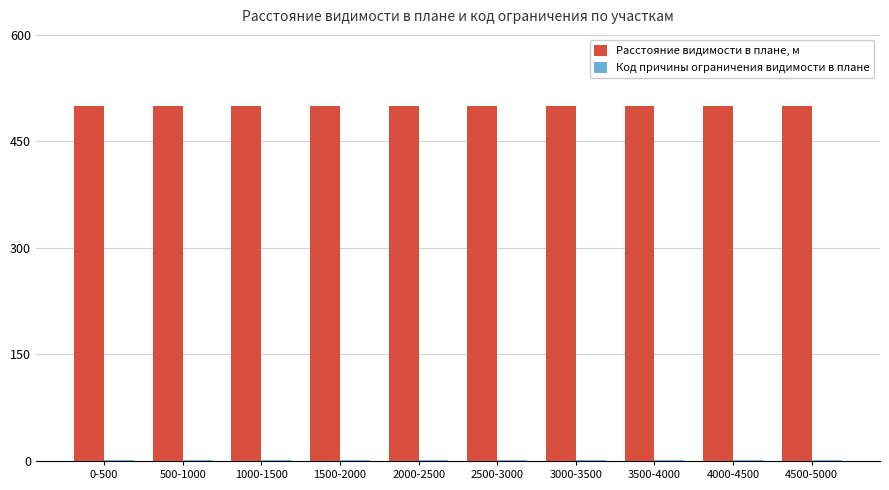

How many bars are there in each group?

2